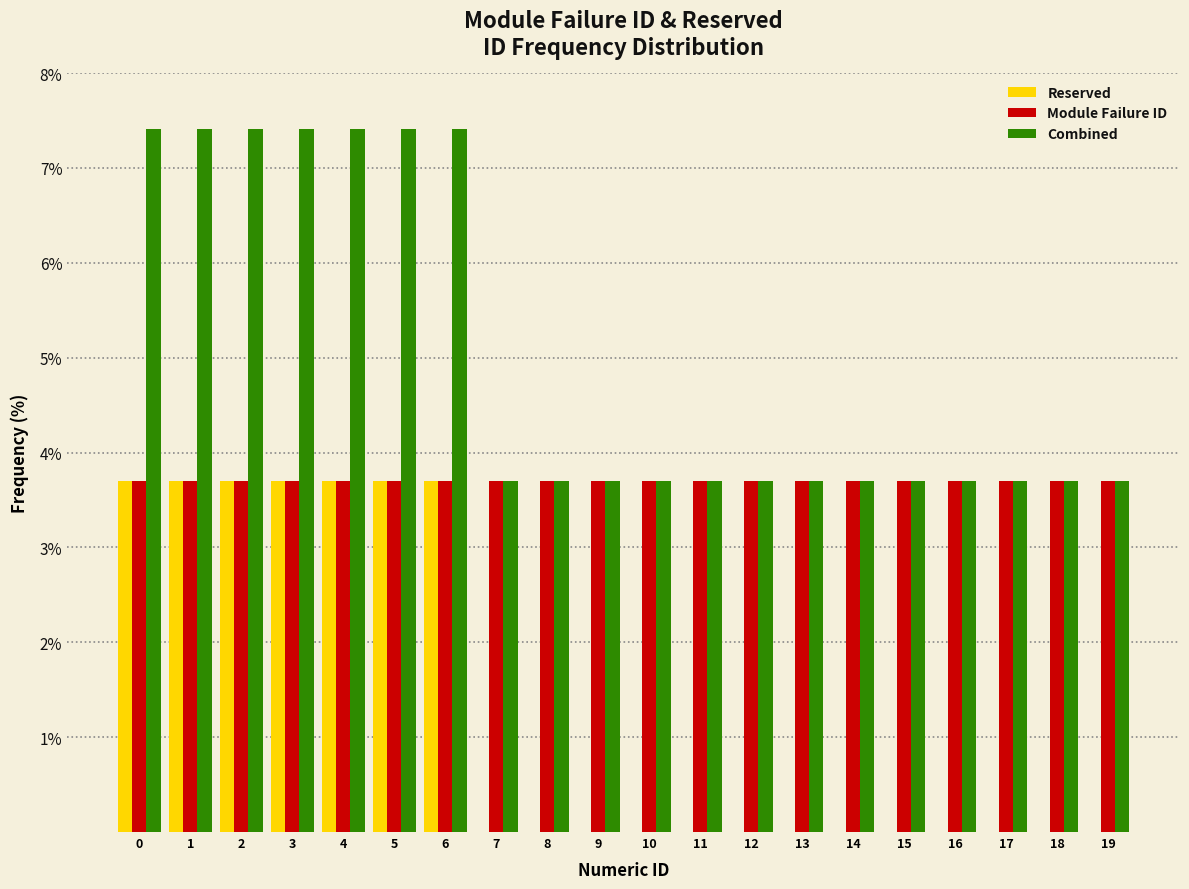

Is the value of Module Failure ID at 3 greater than the value of Reserved at 11?

Yes